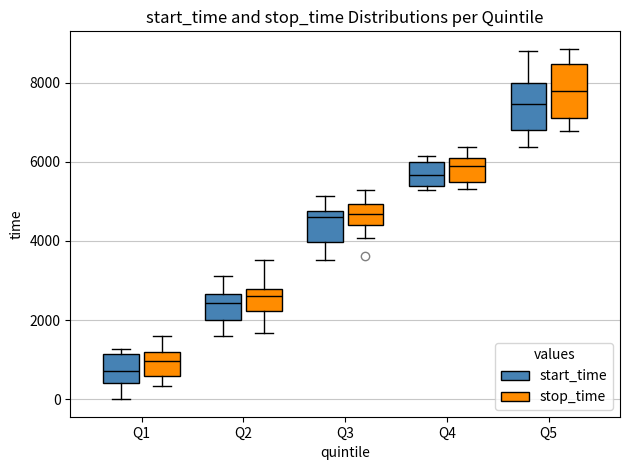

Which box has the lowest median line?

Q1 (start_time)